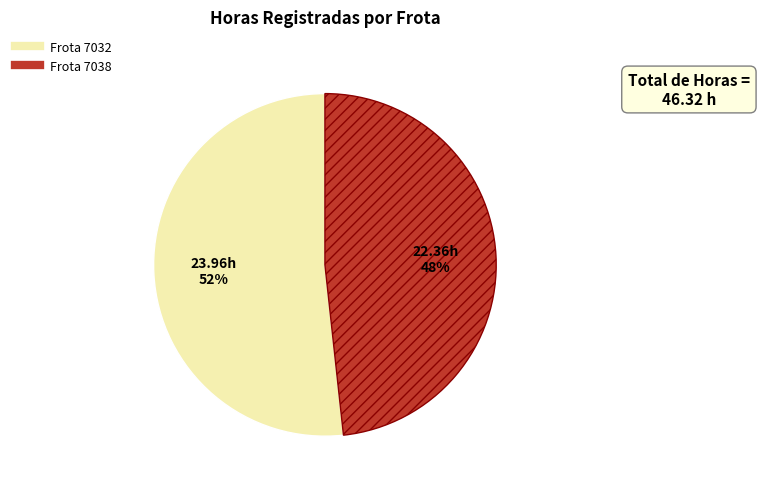

Is there a majority slice in this chart?

Yes